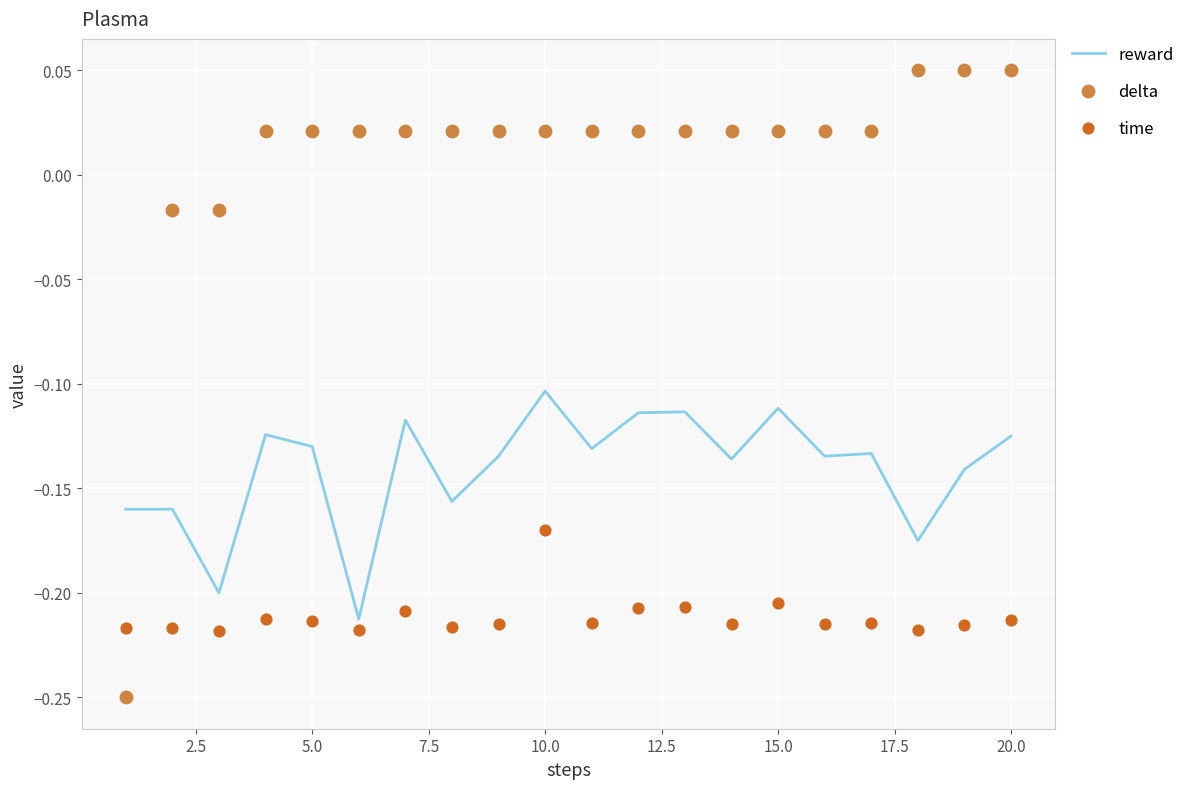

What are all the series names shown in the legend?

reward, delta, time